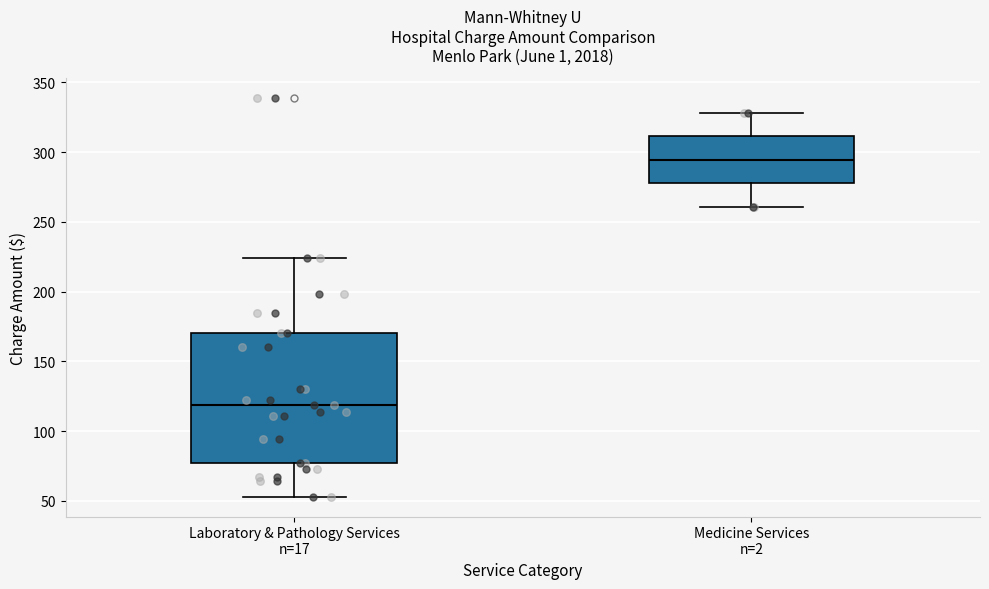

Reading left to right, transcribe this box plot: for each box, give where its median line is, the range the box spans, and where its two whiskers end, as read against the y-axis. The values are not printed on the chart, so give them approximately, as read against the axis.

Laboratory & Pathology Services n=17: median 120, box 75 to 170, whiskers 55 to 225
Medicine Services n=2: median 295, box 280 to 310, whiskers 260 to 330